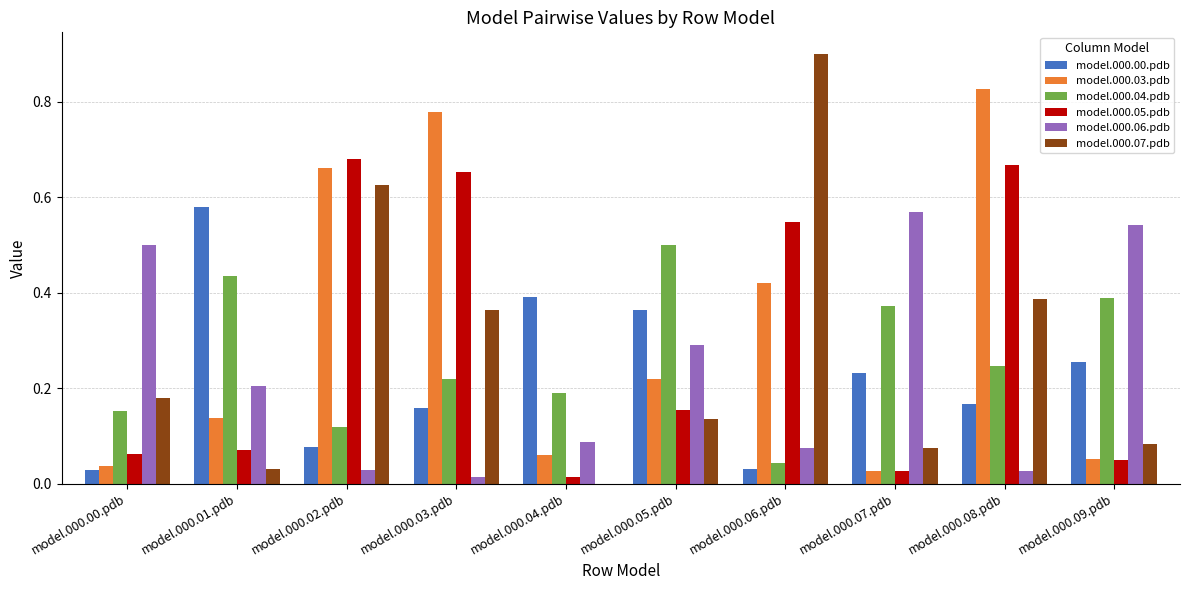

Between model.000.06.pdb and model.000.08.pdb, which series saw the biggest shift?

model.000.07.pdb